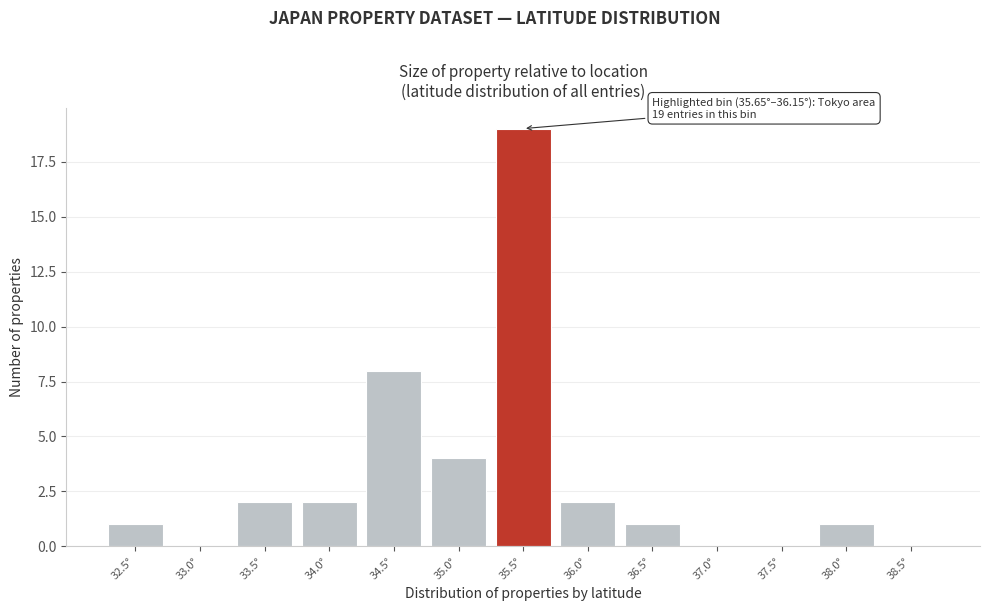

Reading left to right, transcribe all the data shown in this chart.

32.5°=1	33.0°=0	33.5°=2	34.0°=2	34.5°=8	35.0°=4	35.5°=19	36.0°=2	36.5°=1	37.0°=0	37.5°=0	38.0°=1	38.5°=0